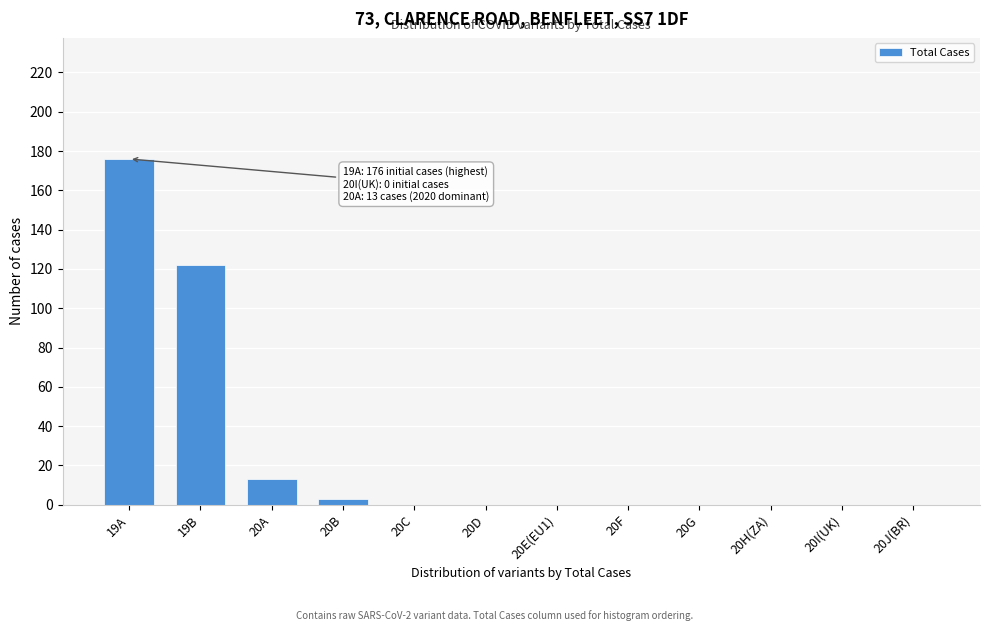

Reading left to right, list all the values displayed in this chart.

19A=176	19B=122	20A=13	20B=3	20C=0	20D=0	20E(EU1)=0	20F=0	20G=0	20H(ZA)=0	20I(UK)=0	20J(BR)=0